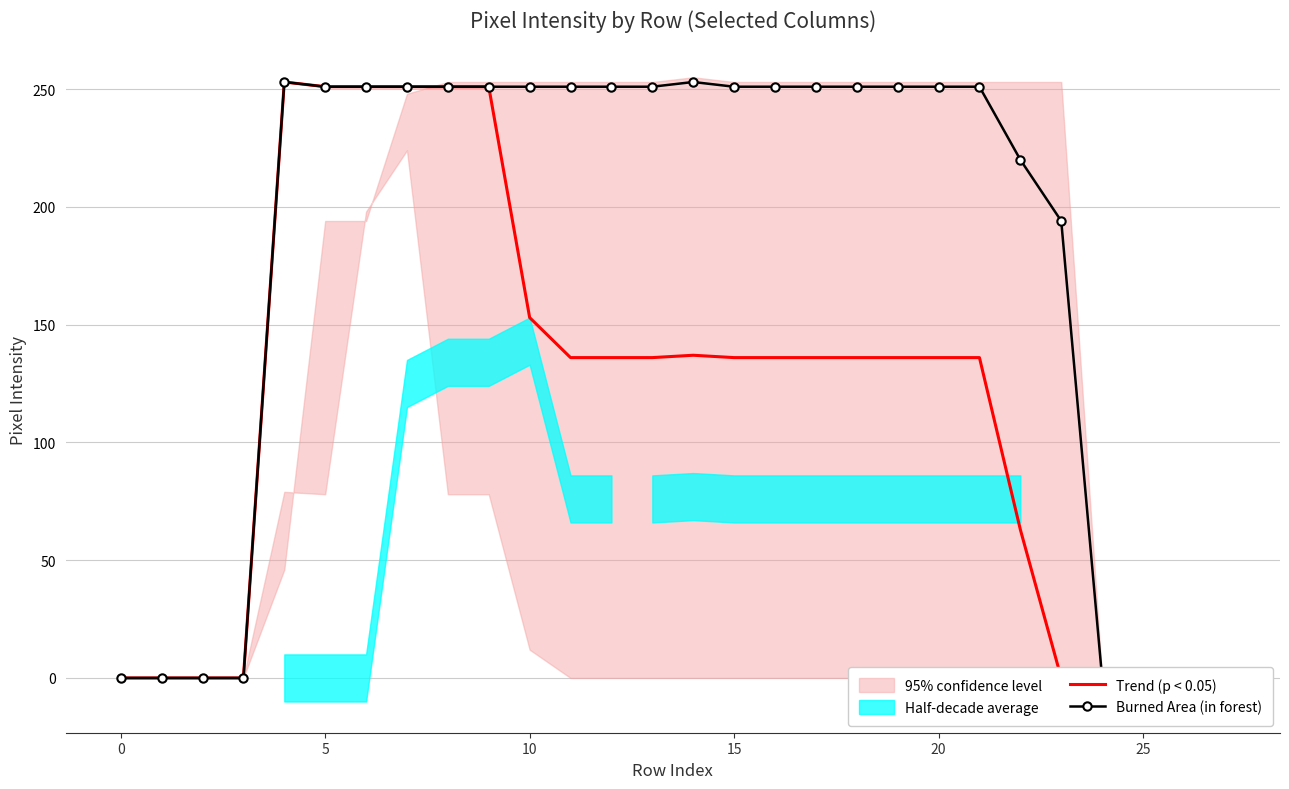

At how many categories does at least one series exceed 16?

20